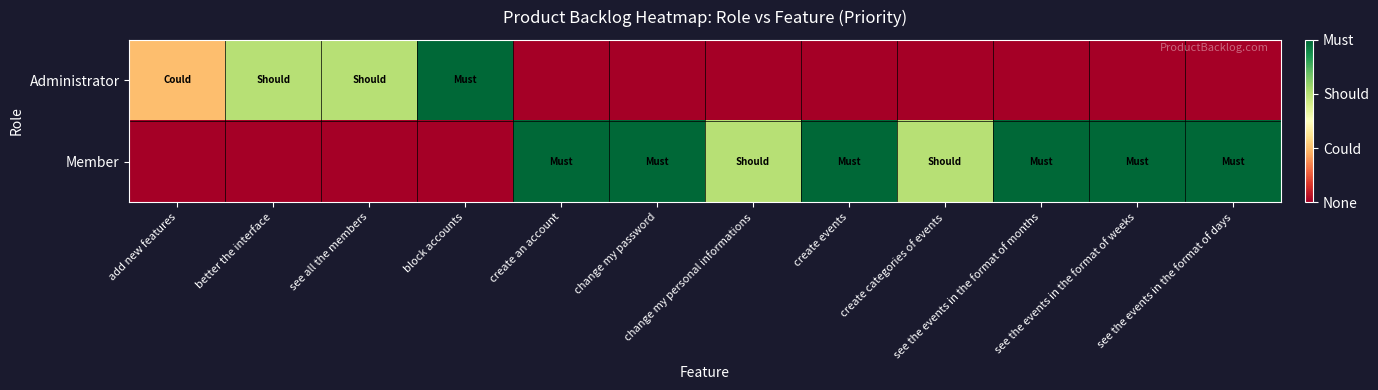

Which series changed the most between block accounts and create events?

Administrator